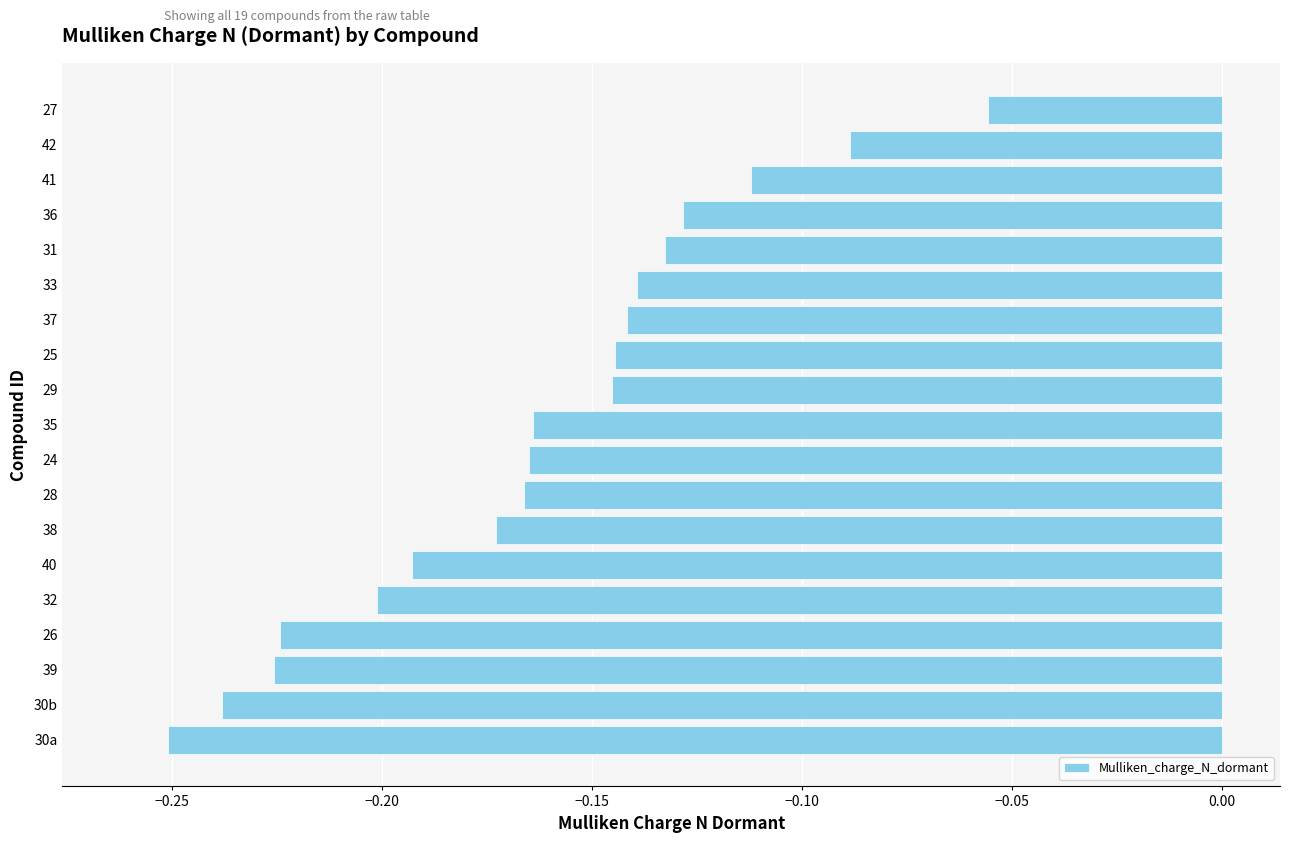

The value at 40 is -0.3. True or false?

False